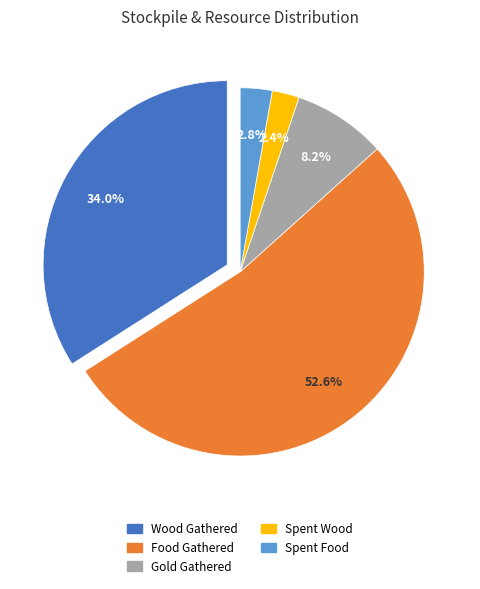

True or false: F accounts for 39% of the total.

False